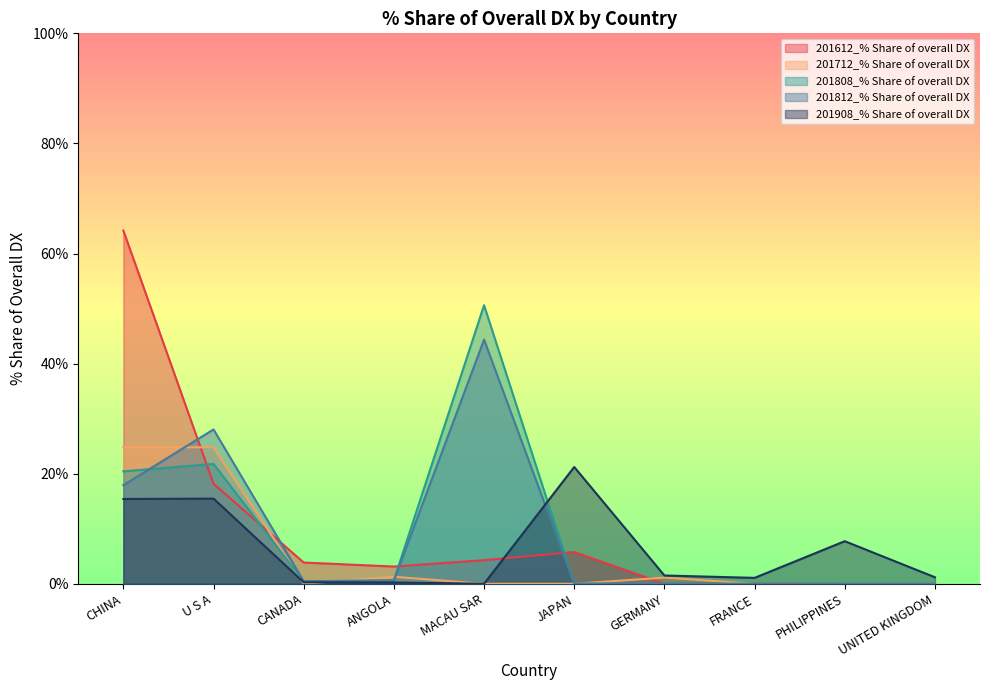

What is the average value of the 201812_% Share of overall DX series?

9.1